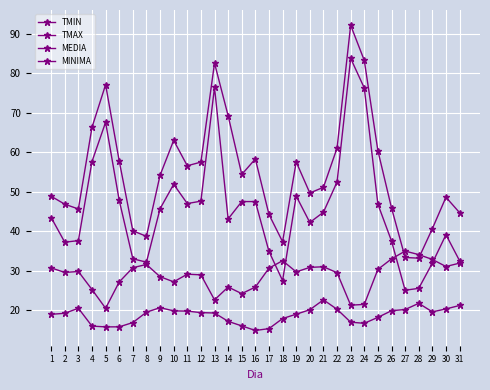

How many distinct data groups are displayed?

4